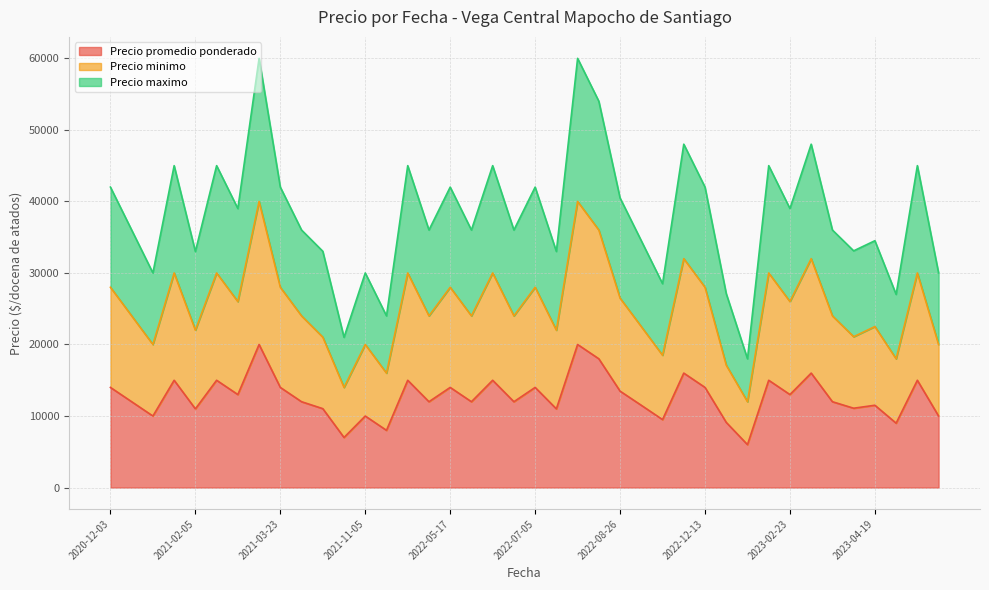

The Precio minimo series shows 28420 at 2021-01-04. True or false?

False